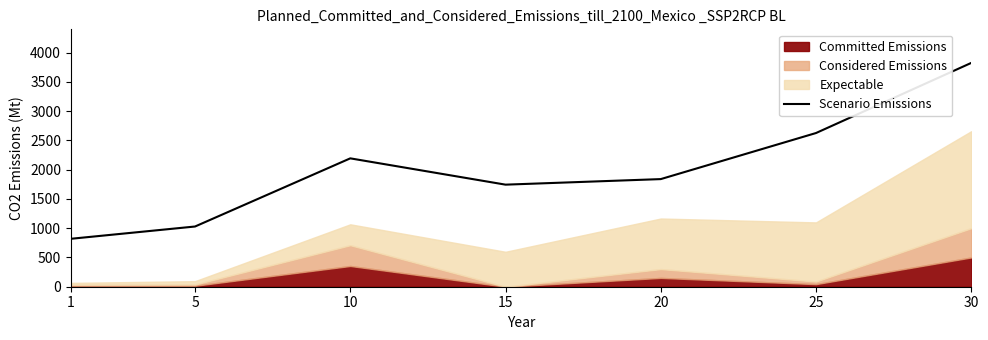

True or false: the data shows 3823.1 at 30.

True